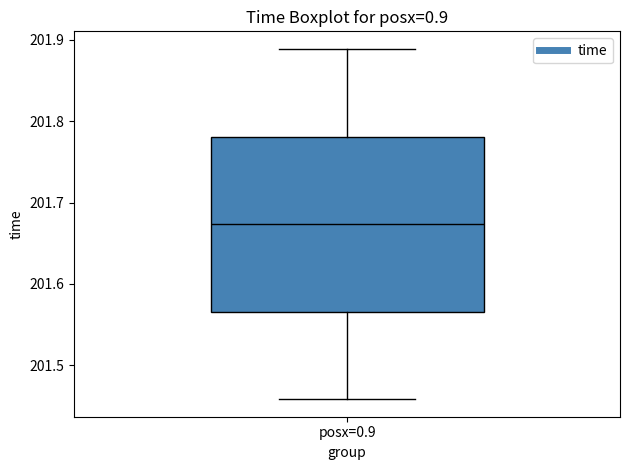

Read this box plot against the y-axis: the position of the median line, the range covered by the box, and the ends of both whiskers. The values are not printed on the chart, so give them approximately, as read against the axis.

median 201.67, box 201.57 to 201.78, whiskers 201.46 to 201.89